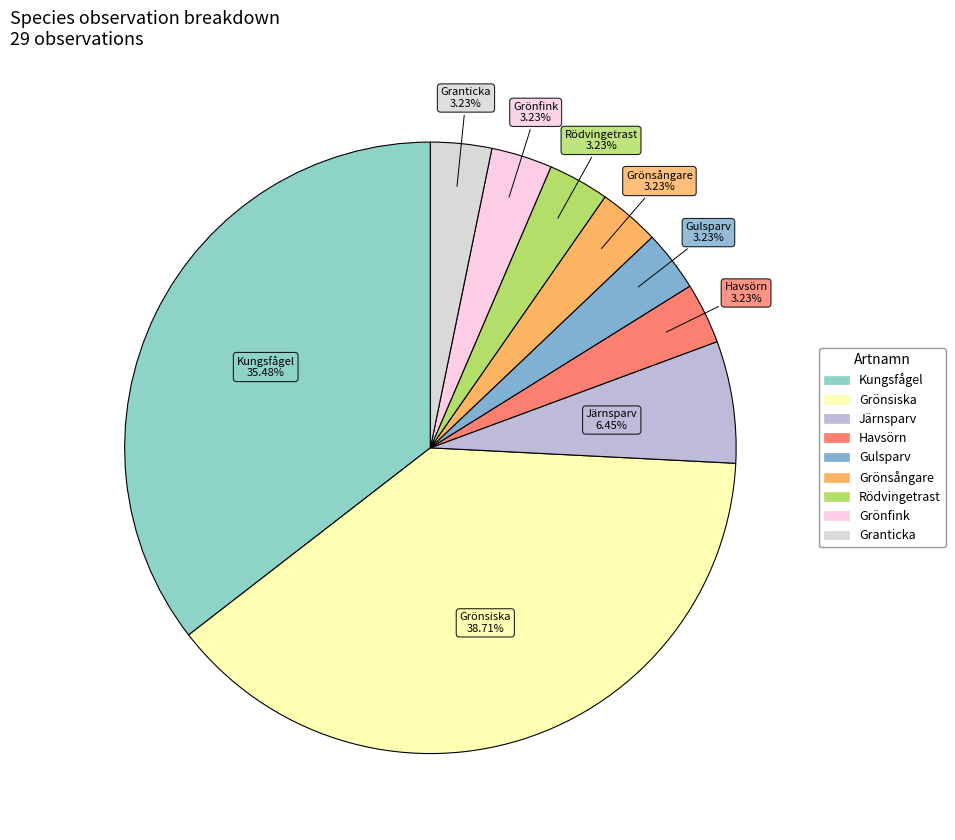

What is the ratio of the value at Havsörn to the value at Granticka?

1.0